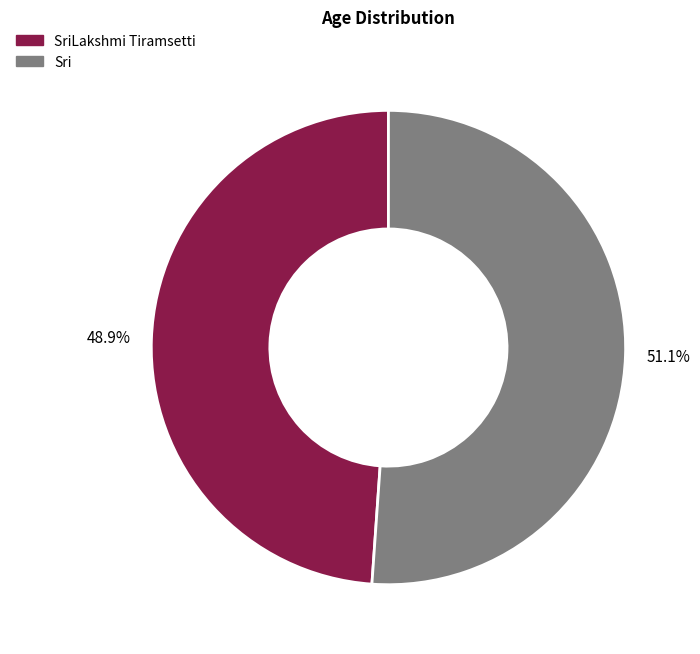

Is there any slice that represents more than half of the pie?

Yes